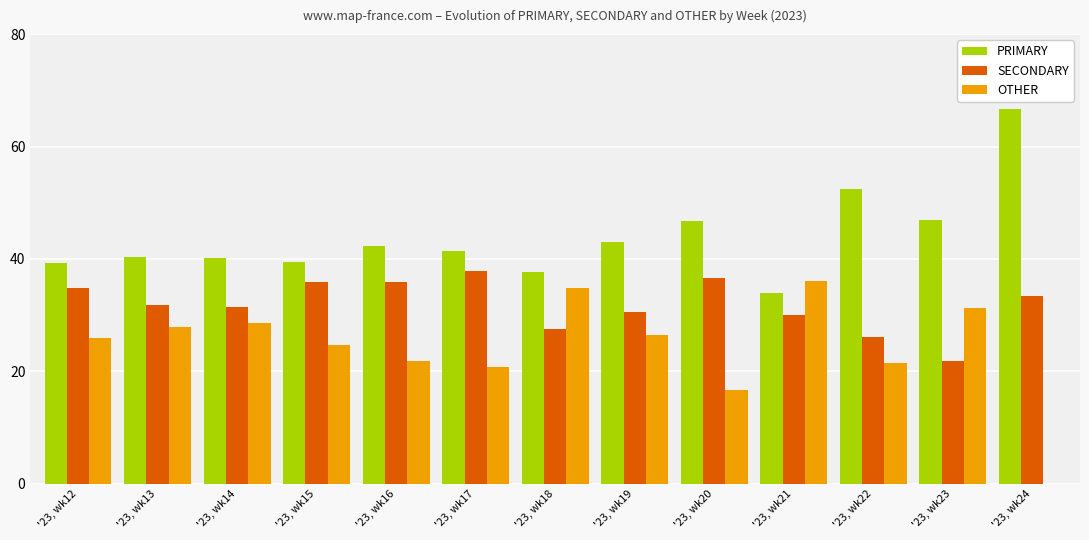

At which label does PRIMARY first exceed 41?

'23, wk16